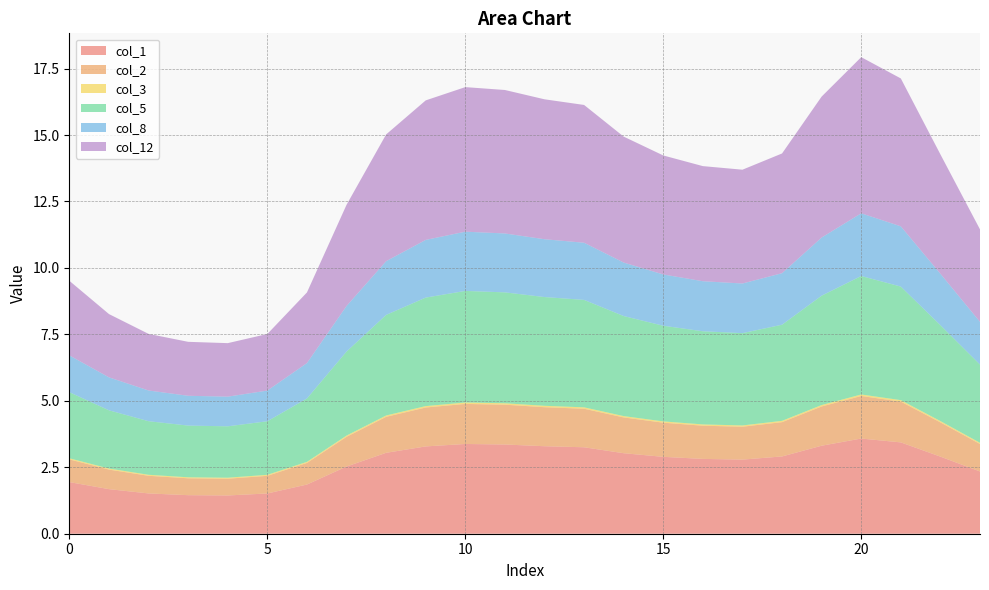

Reading right to left, extract all data points from this chart.

col_1: 23=2.3	22=2.9	21=3.4	20=3.6	19=3.3	18=2.9	17=2.8	16=2.8	15=2.9	14=3.0	13=3.3	12=3.3	11=3.4	10=3.4	9=3.3	8=3.0	7=2.5	6=1.9	5=1.5	4=1.4	3=1.5	2=1.5	1=1.7	0=1.9
col_2: 23=1.0	22=1.3	21=1.5	20=1.6	19=1.5	18=1.3	17=1.2	16=1.2	15=1.3	14=1.3	13=1.5	12=1.5	11=1.5	10=1.5	9=1.5	8=1.4	7=1.1	6=0.8	5=0.7	4=0.6	3=0.6	2=0.7	1=0.7	0=0.9
col_3: 23=0.0	22=0.0	21=0.1	20=0.1	19=0.1	18=0.0	17=0.0	16=0.0	15=0.0	14=0.0	13=0.1	12=0.1	11=0.1	10=0.1	9=0.1	8=0.0	7=0.0	6=0.0	5=0.0	4=0.0	3=0.0	2=0.0	1=0.0	0=0.0
col_5: 23=2.9	22=3.6	21=4.3	20=4.5	19=4.1	18=3.6	17=3.5	16=3.5	15=3.6	14=3.8	13=4.0	12=4.1	11=4.2	10=4.2	9=4.1	8=3.8	7=3.2	6=2.4	5=2.0	4=1.9	3=1.9	2=2.0	1=2.2	0=2.5
col_8: 23=1.6	22=1.9	21=2.3	20=2.4	19=2.2	18=1.9	17=1.9	16=1.9	15=1.9	14=2.0	13=2.2	12=2.2	11=2.2	10=2.2	9=2.2	8=2.0	7=1.7	6=1.3	5=1.2	4=1.1	3=1.1	2=1.2	1=1.2	0=1.4
col_12: 23=3.5	22=4.5	21=5.6	20=5.9	19=5.3	18=4.5	17=4.3	16=4.3	15=4.5	14=4.7	13=5.2	12=5.3	11=5.4	10=5.4	9=5.2	8=4.8	7=3.8	6=2.7	5=2.1	4=2.0	3=2.0	2=2.1	1=2.4	0=2.8